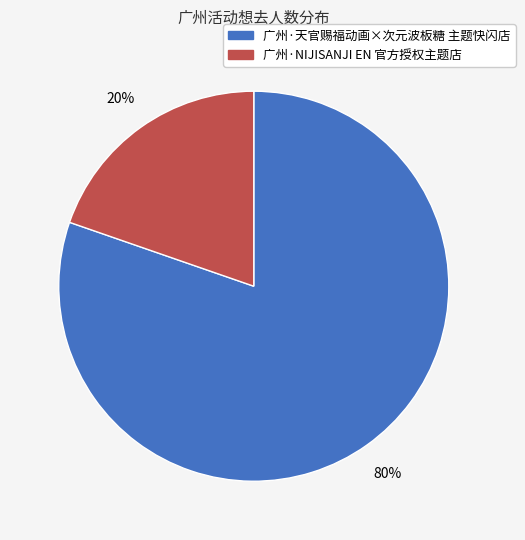

To the nearest percent, what is the combined percentage of 广州·天官赐福动画×次元波板糖 主题快闪店 and 广州·NIJISANJI EN 官方授权主题店?

100%